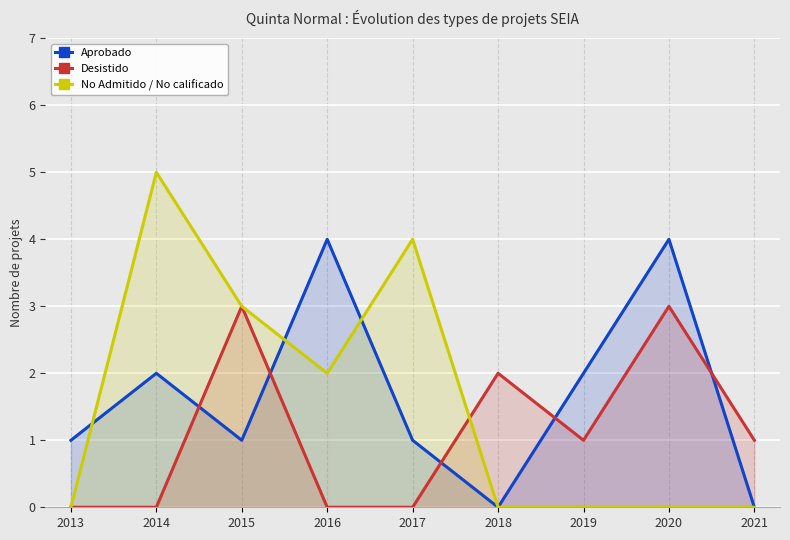

Reading right to left, what are all the values shown in this chart?

Aprobado: 2021=0	2020=4	2019=2	2018=0	2017=1	2016=4	2015=1	2014=2	2013=1
Desistido: 2021=1	2020=3	2019=1	2018=2	2017=0	2016=0	2015=3	2014=0	2013=0
No Admitido / No calificado: 2021=0	2020=0	2019=0	2018=0	2017=4	2016=2	2015=3	2014=5	2013=0